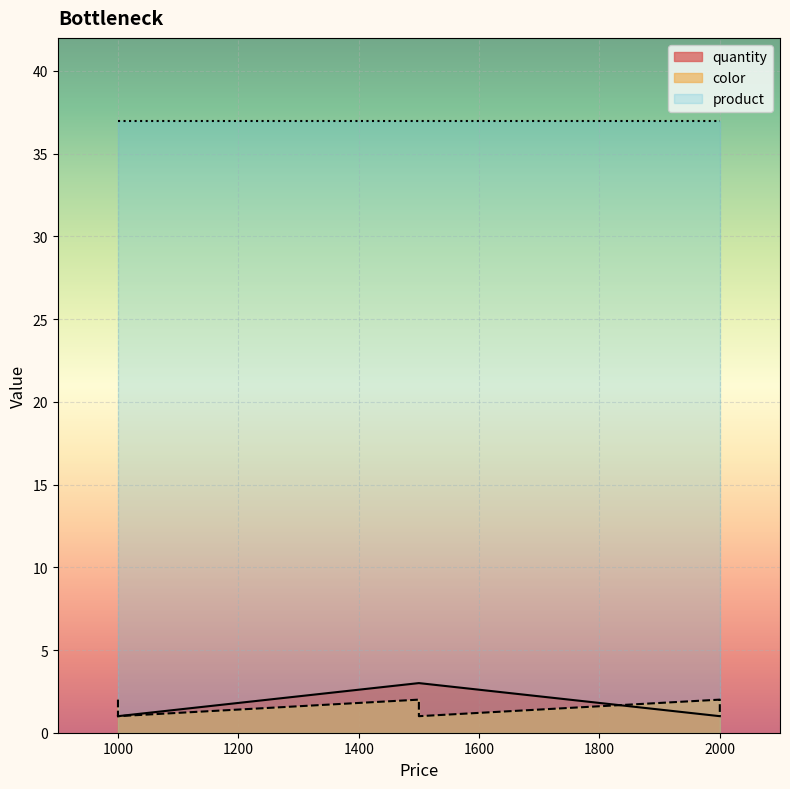

True or false: product and quantity cross at least once.

False